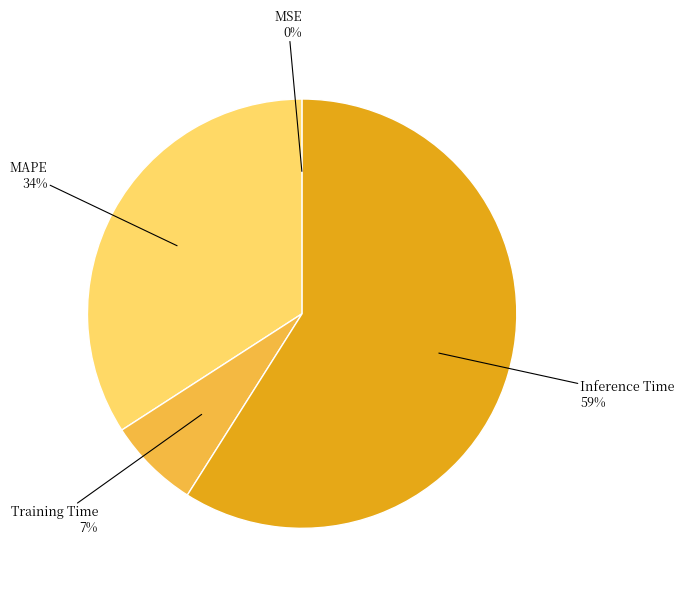

To the nearest percent, what is the average slice percentage?

25%